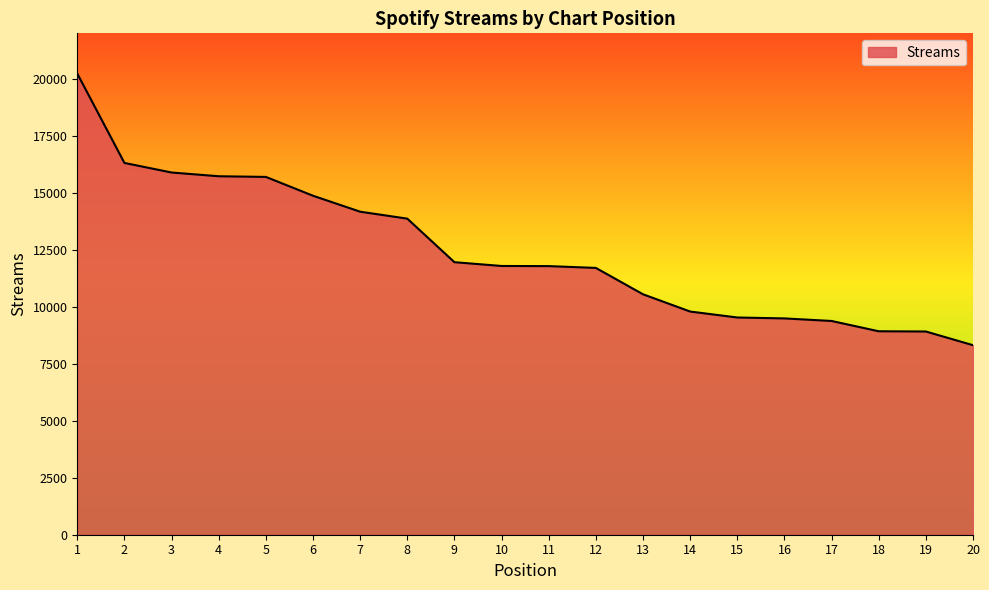

What is the maximum value shown in the chart?

20234